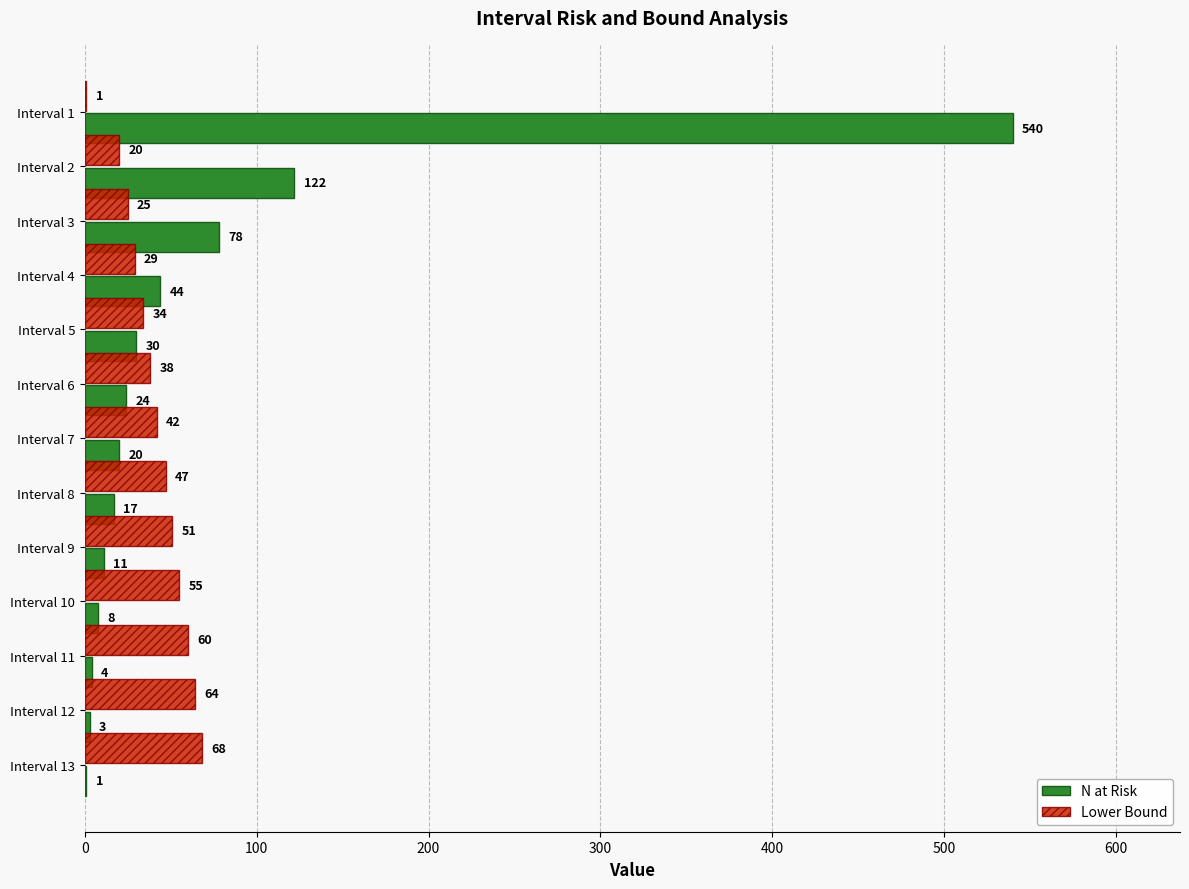

At which label is N at Risk closest to 270?

Interval 2